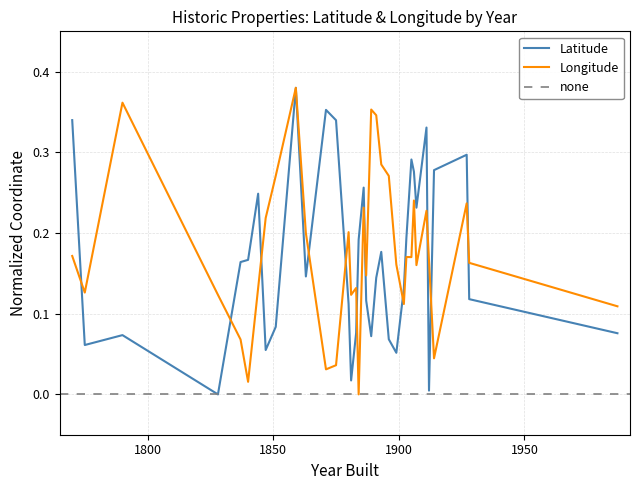

In Longitude_mean, how many points are lower than both neighbors (excluding endpoints)?

10